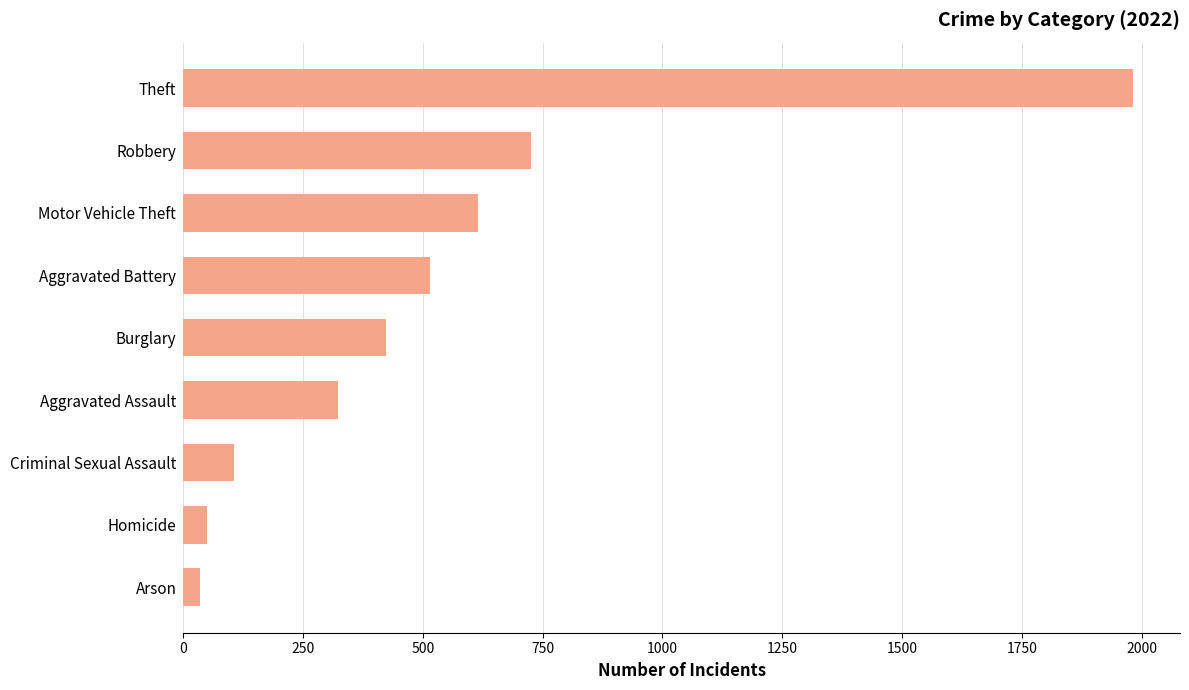

Reading bottom to top, what are all the values shown in this chart?

Arson=35	Homicide=50	Criminal Sexual Assault=105	Aggravated Assault=323	Burglary=422	Aggravated Battery=515	Motor Vehicle Theft=614	Robbery=726	Theft=1981